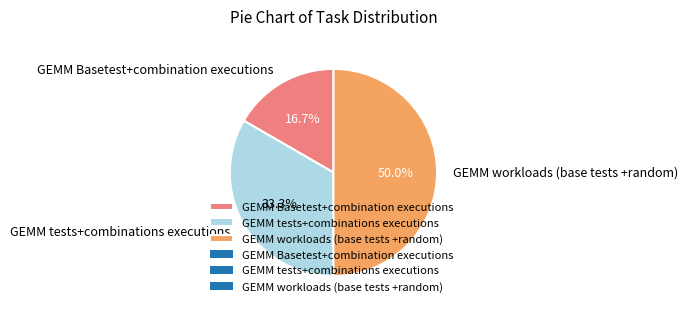

To the nearest percent, what portion does GEMM Basetest+combination executions represent?

17%